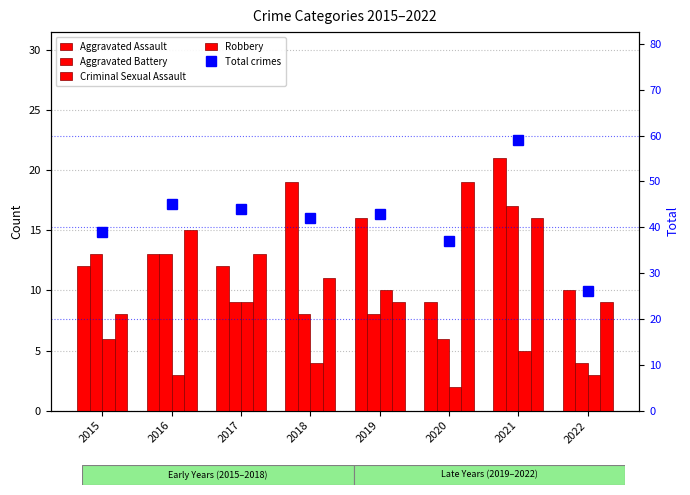

Which series changed the most between 2020 and 2021?

Total crimes